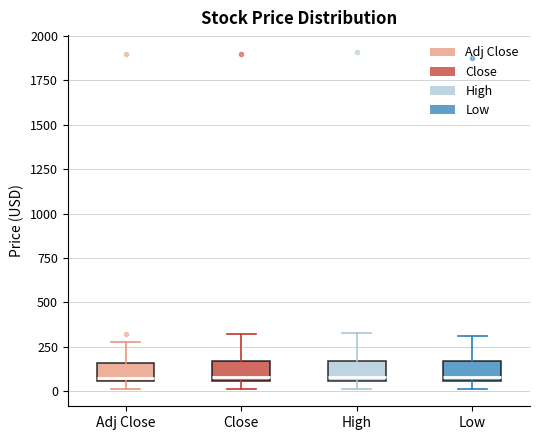

Where does the upper whisker of the box for Close end on the y-axis? The values are not printed on the chart, so give them approximately, as read against the axis.

300